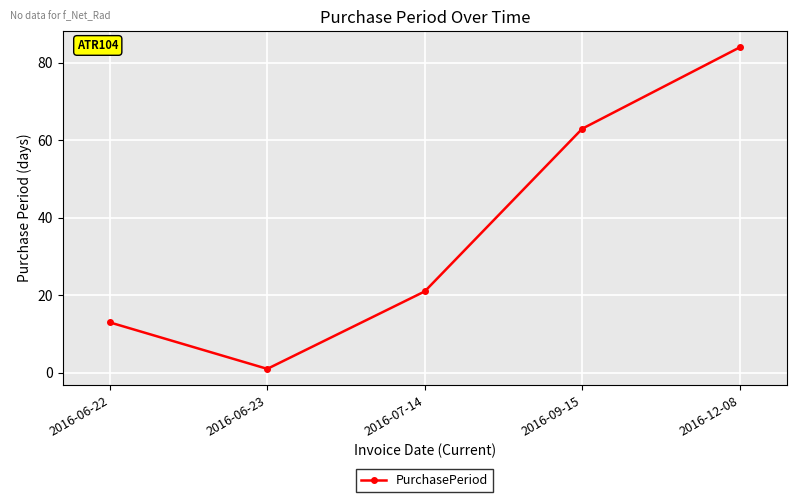

How many lines are shown in the chart?

1